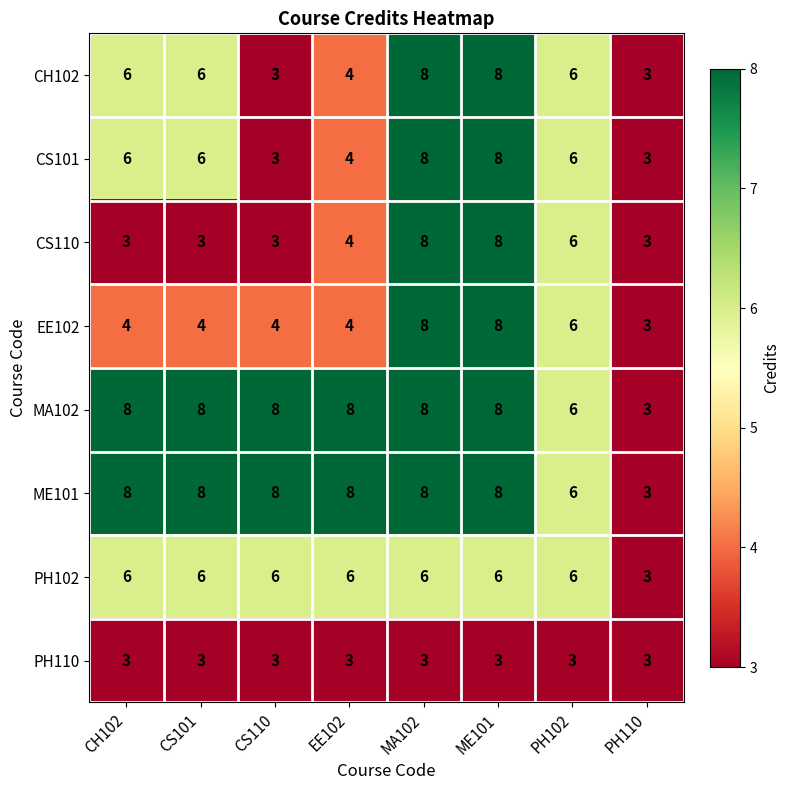

How many categories are shown in the chart?

8